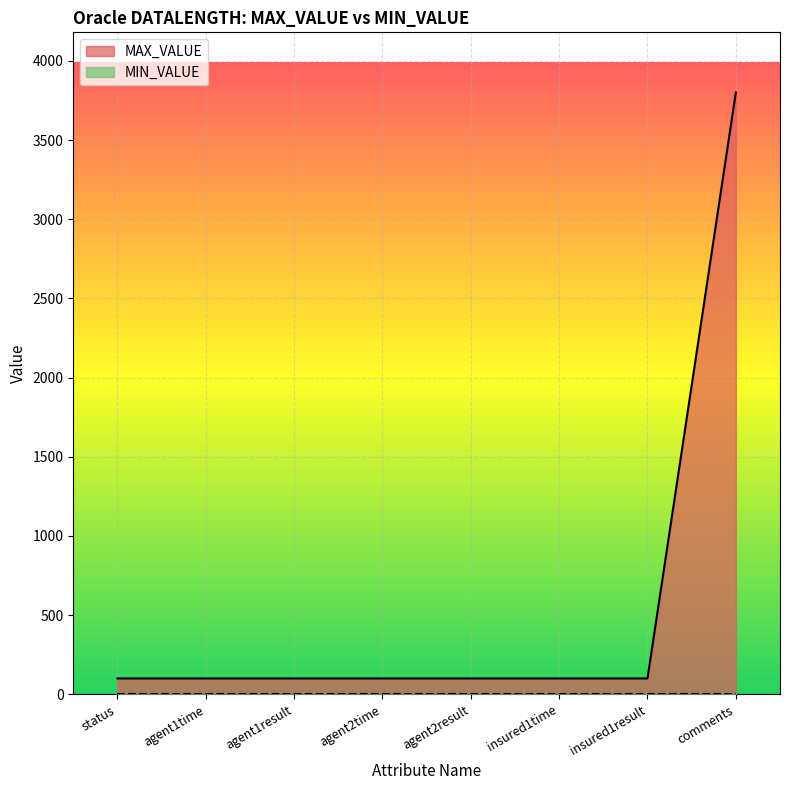

List the labels in order of value, largest first.

comments, status, agent1time, agent1result, agent2time, agent2result, insured1time, insured1result